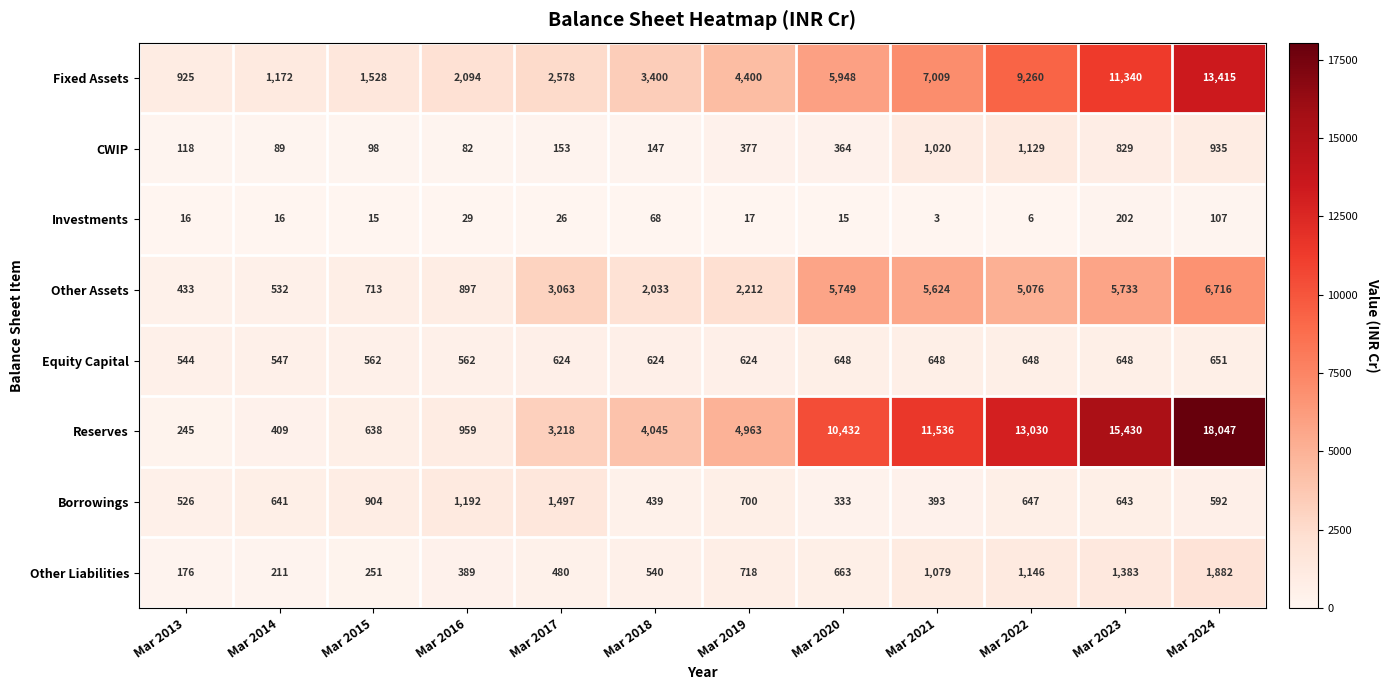

What is the total value across all series at Mar 2018?

11296